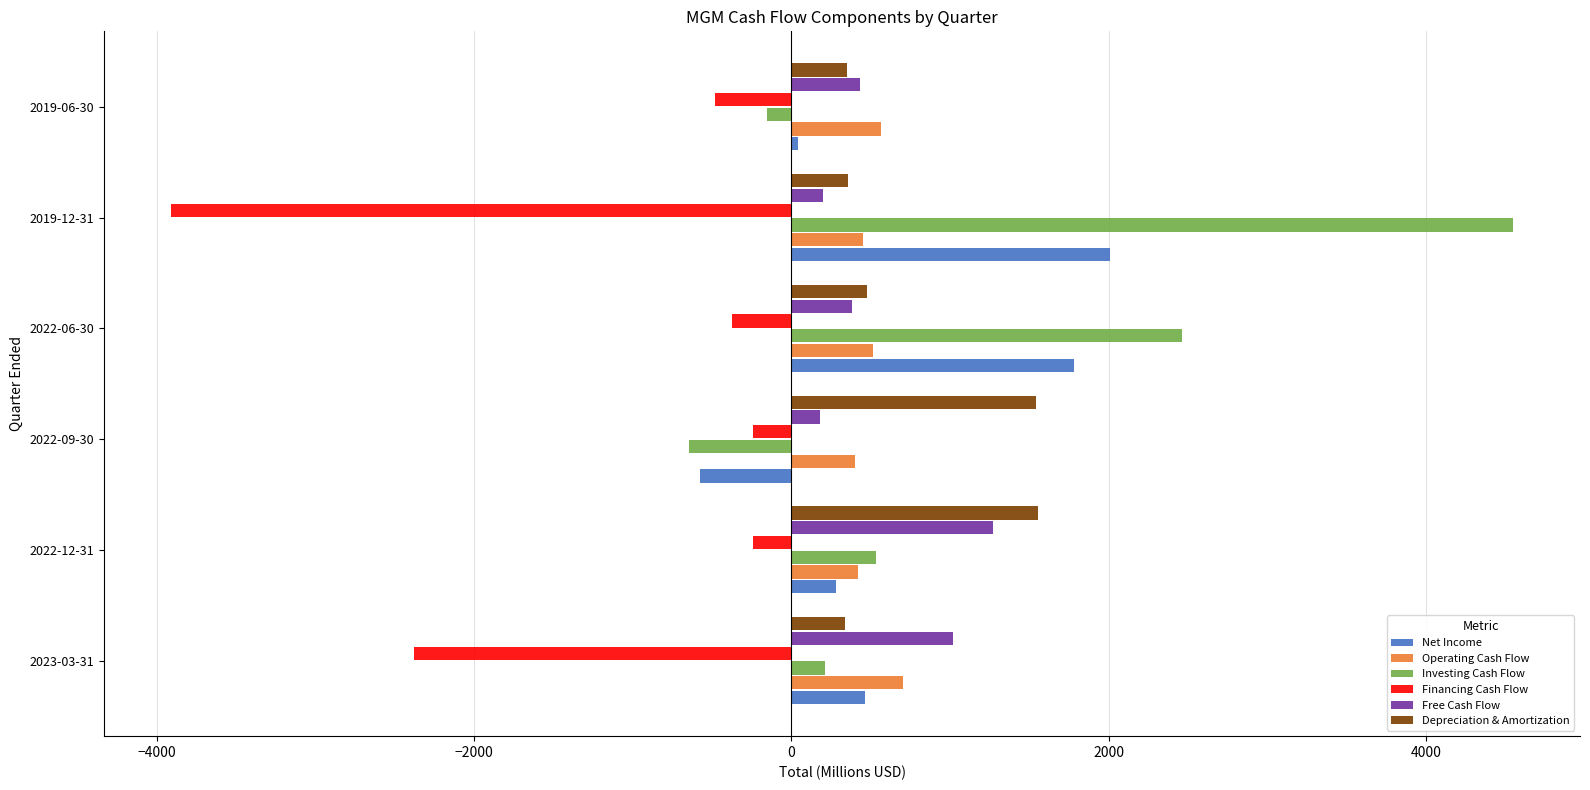

Which series has the largest total across all categories?

Investing Cash Flow